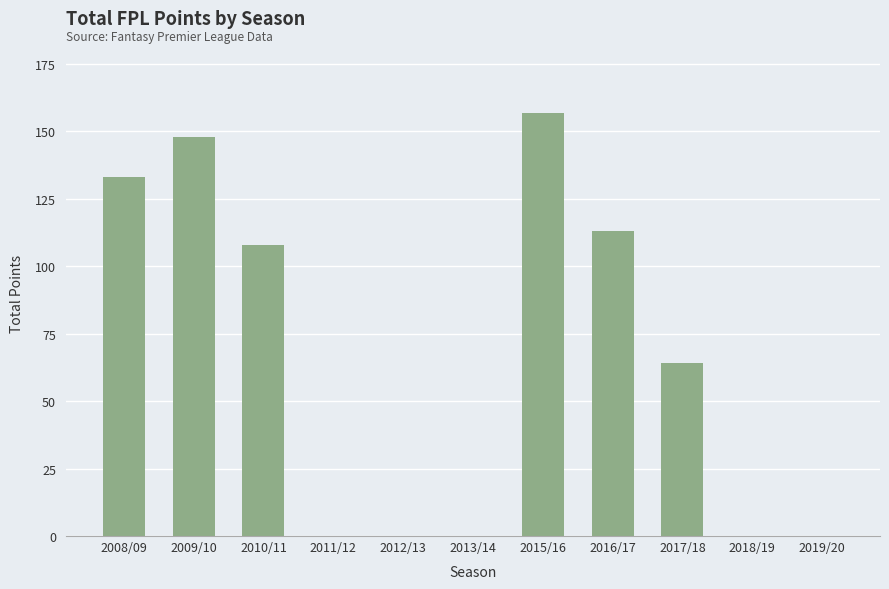

What is the maximum value shown in the chart?

157